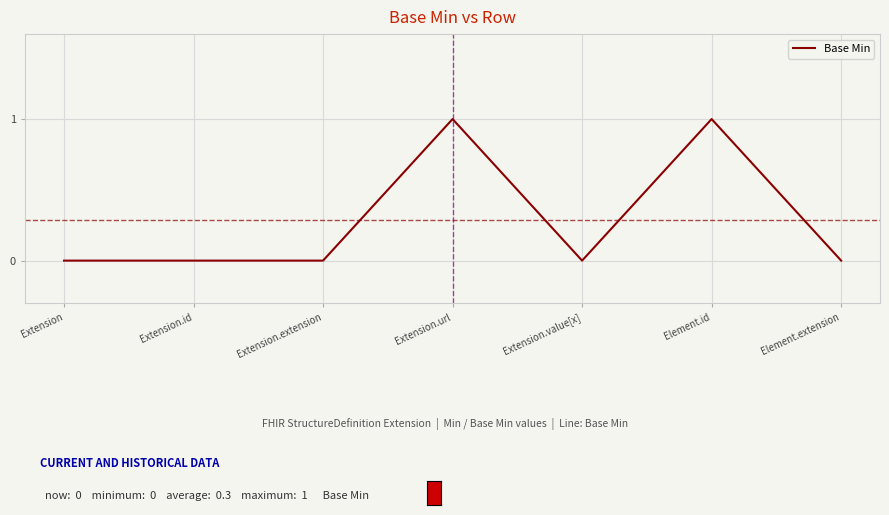

The chart shows a value of 0 at Element.extension. True or false?

True